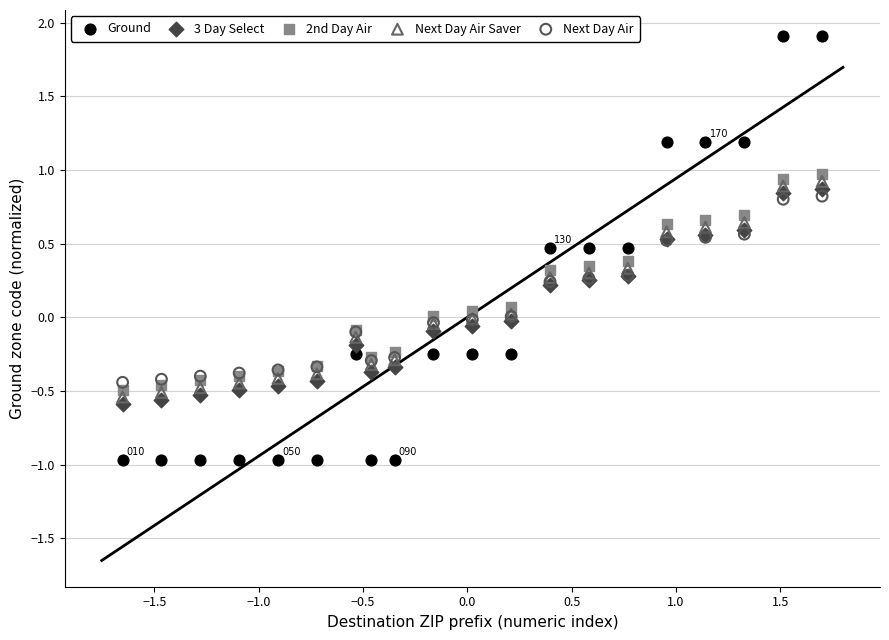

Which series has the widest spread of Y values?

Ground